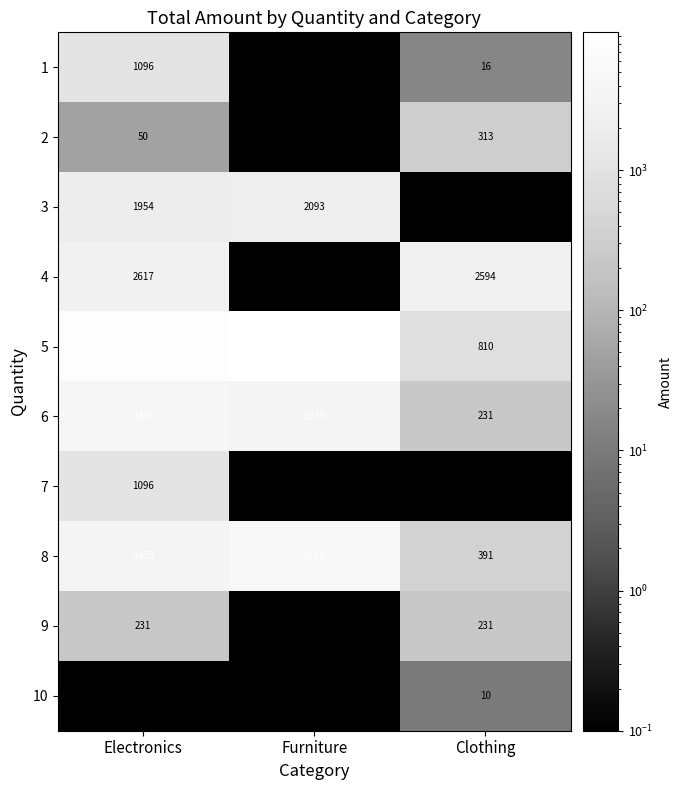

What is the sum of all 6 values?

7851.0